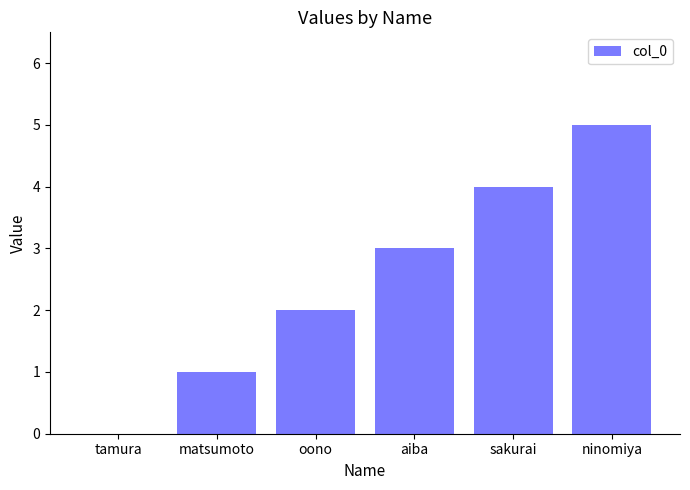

What is the change in value from oono to ninomiya?

+3